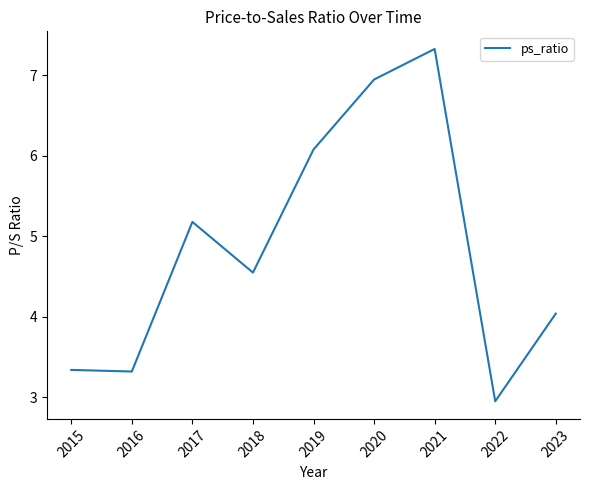

What is the difference between the maximum and minimum values?

4.4